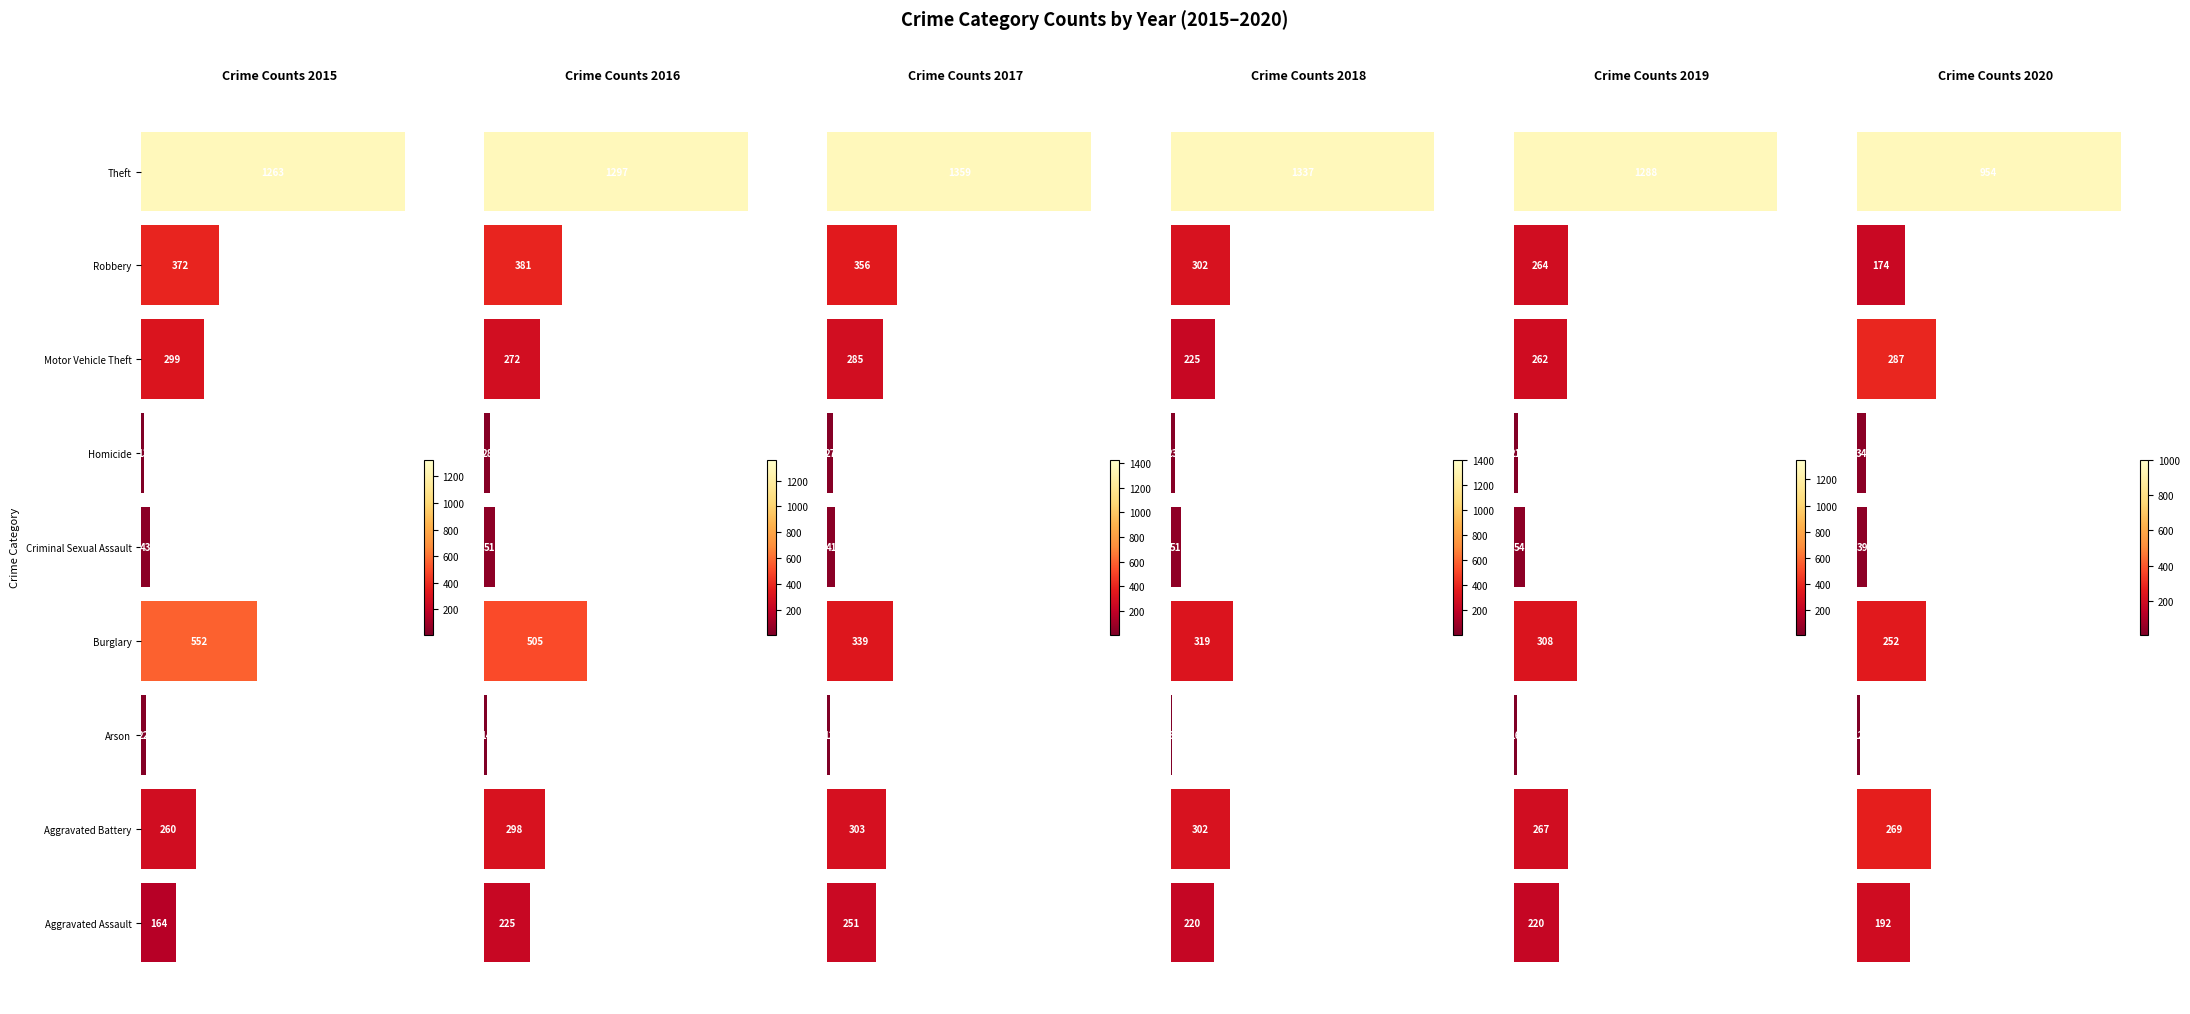

True or false: 2020 has a value of 69 at Burglary.

False